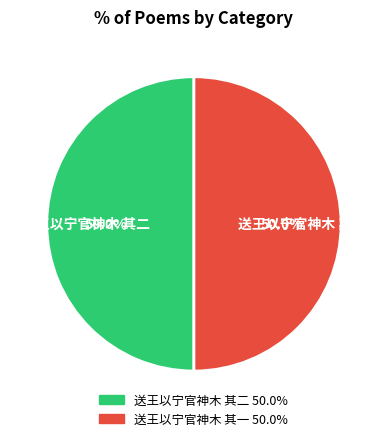

What is the ratio of the value at 送王以宁官神木 其一 to the value at 送王以宁官神木 其二?

1.0